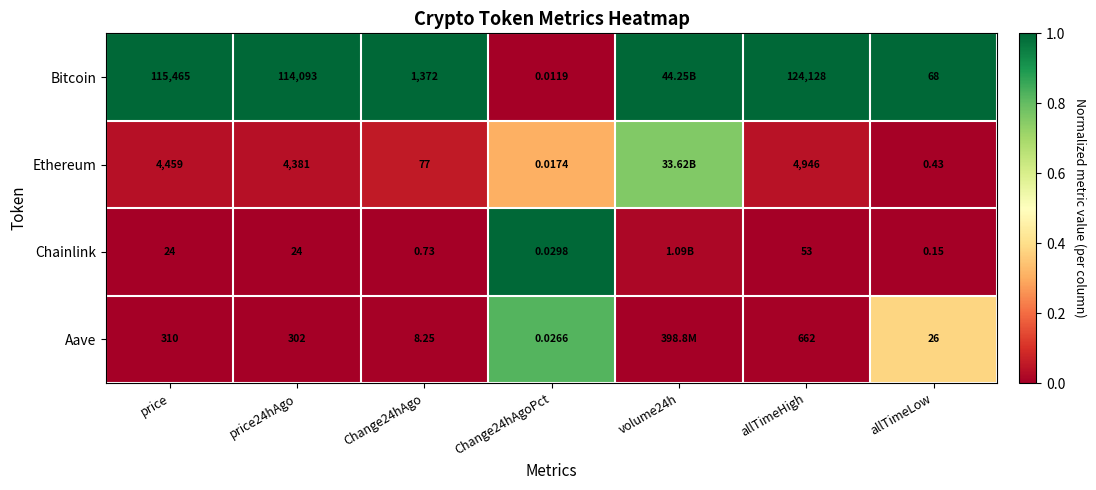

Which has a higher value, Change24hAgo or Change24hAgoPct?

Change24hAgo